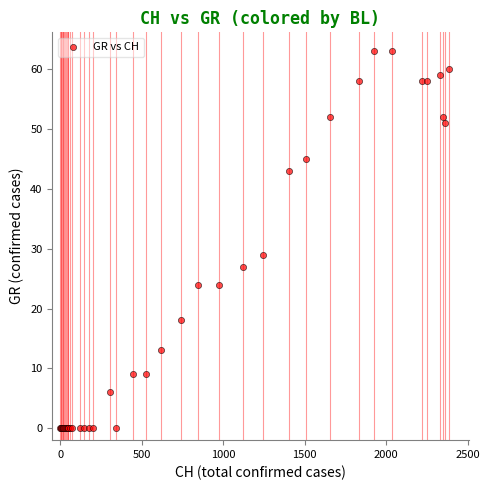

What Y value in the scatter plot is closest to 31?

29